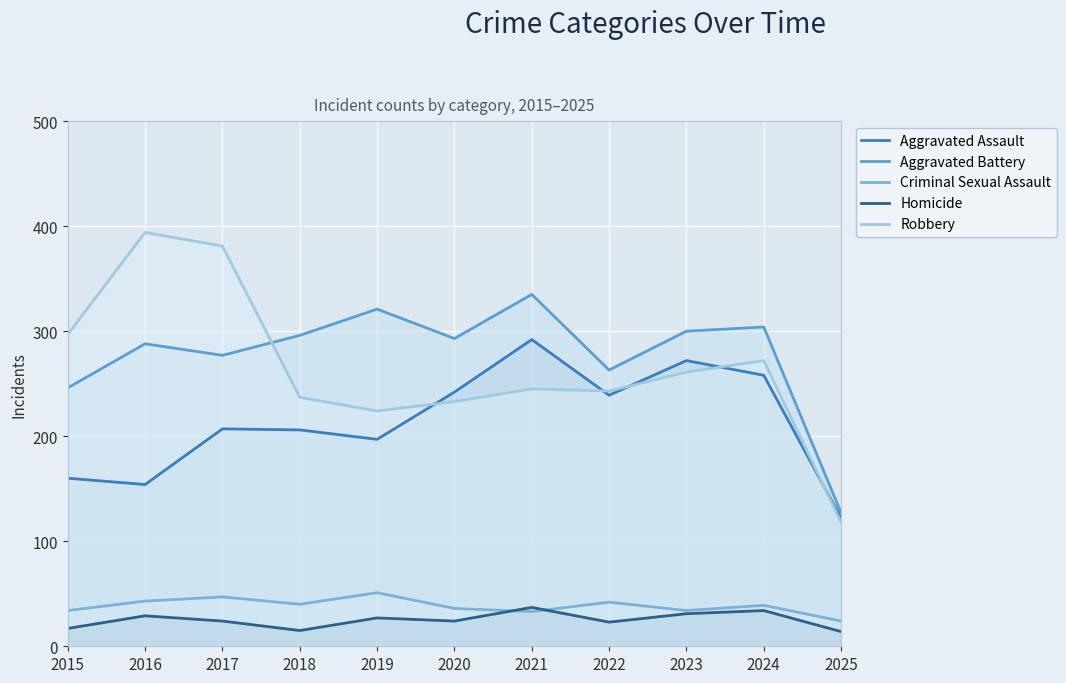

How many values in the Aggravated Battery series exceed 293?

5